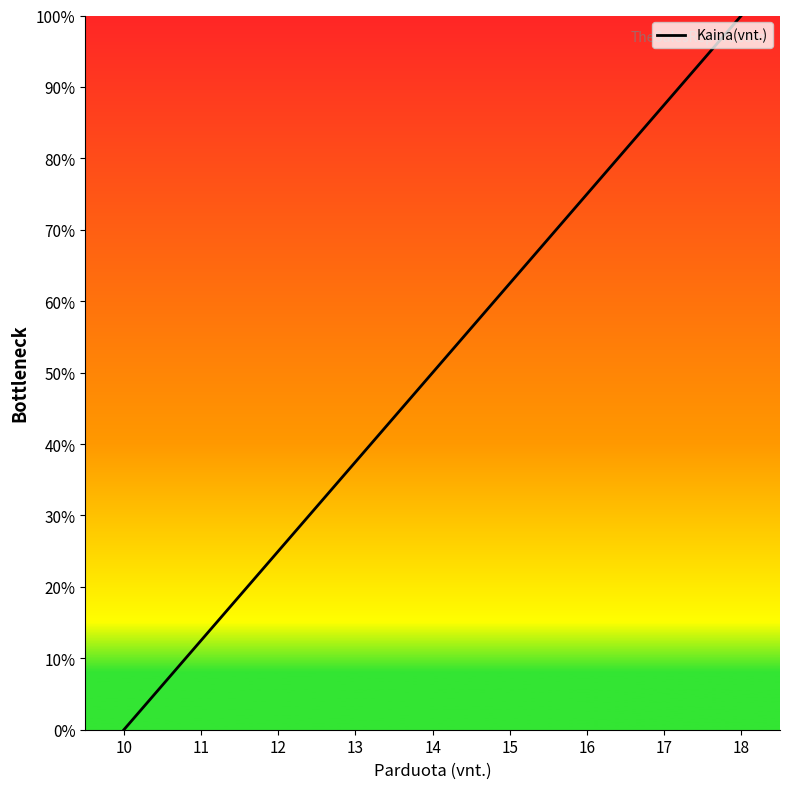

How many series are shown in this chart?

1